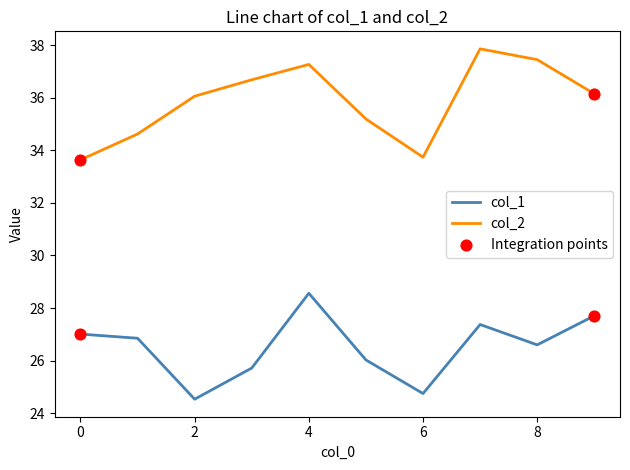

At how many categories does at least one series exceed 34?

8